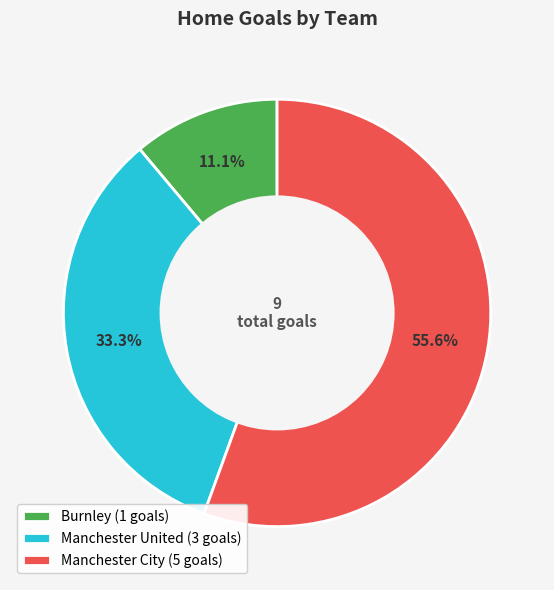

Is Burnley (1 goals) the majority of the pie?

No